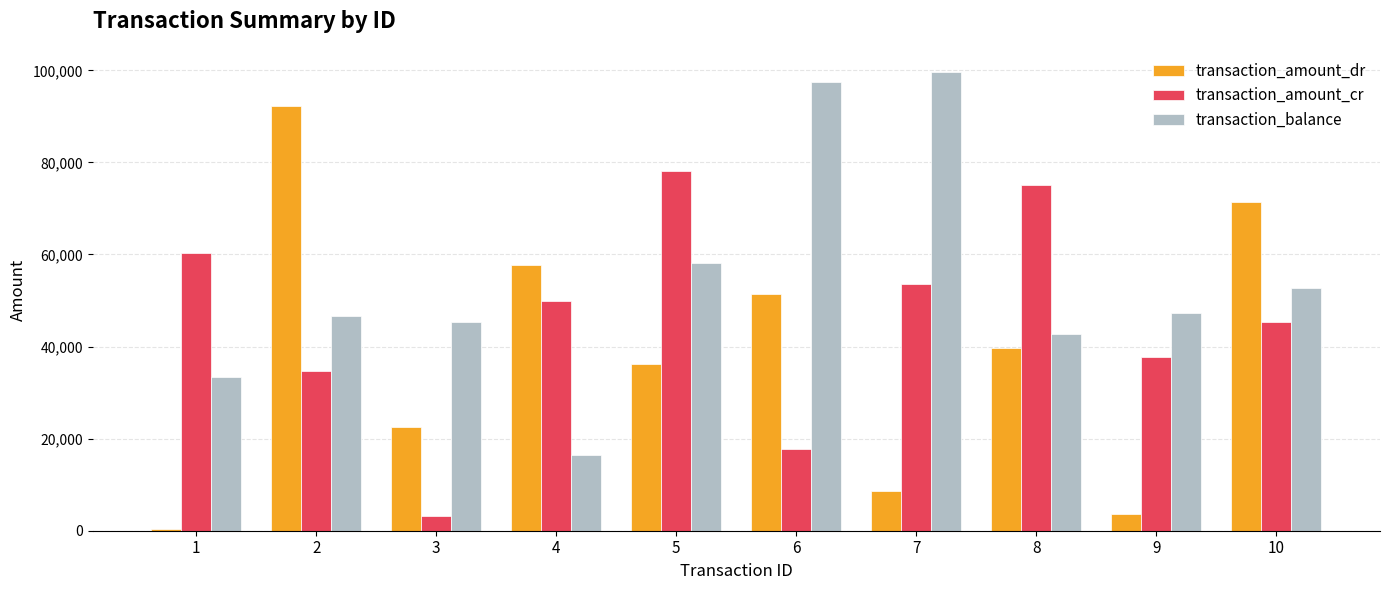

Which category has the highest value across all series?

7